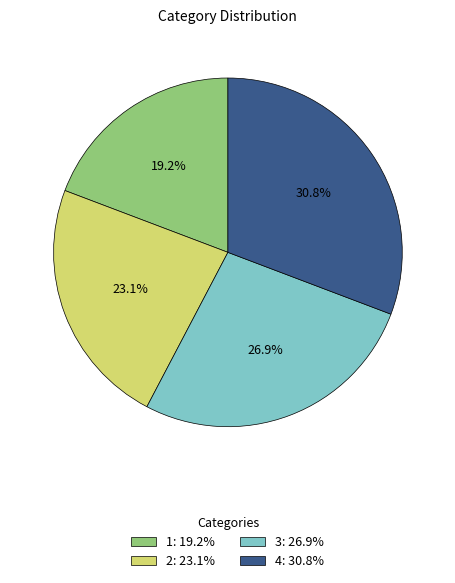

Does any single category account for the majority?

No